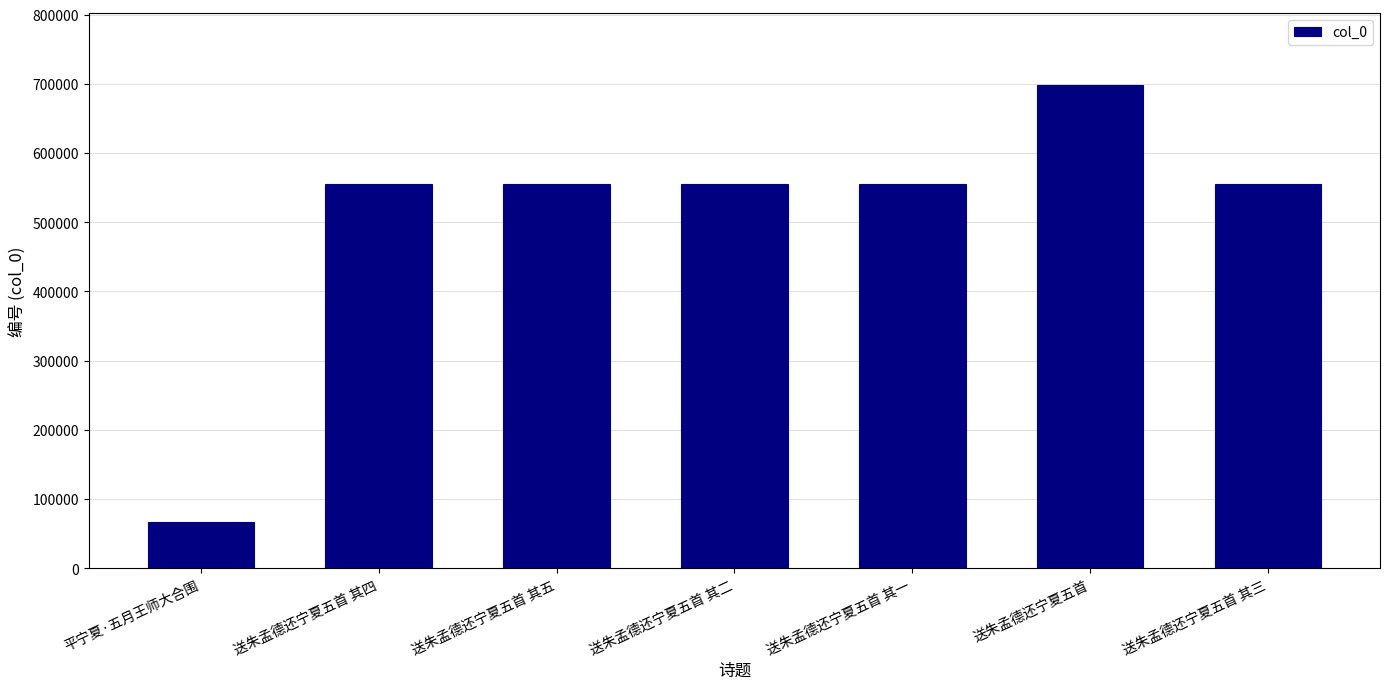

At which category does the chart reach its peak across all series?

送朱孟德还宁夏五首